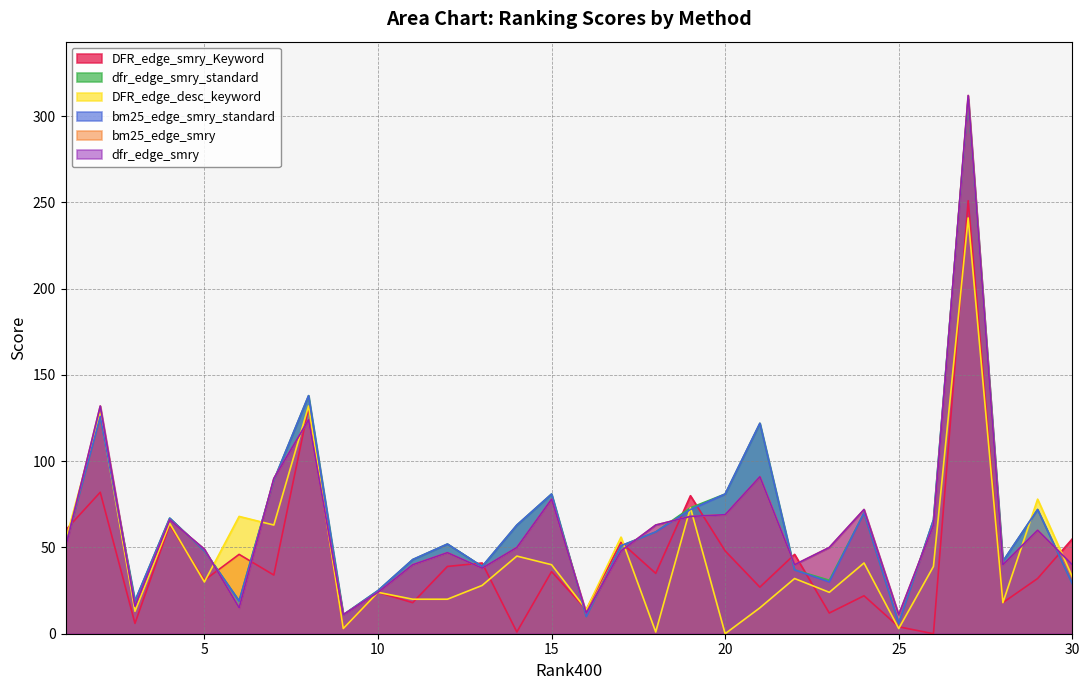

What is the difference between the second highest and minimum values in the dfr_edge_smry_standard series?

132